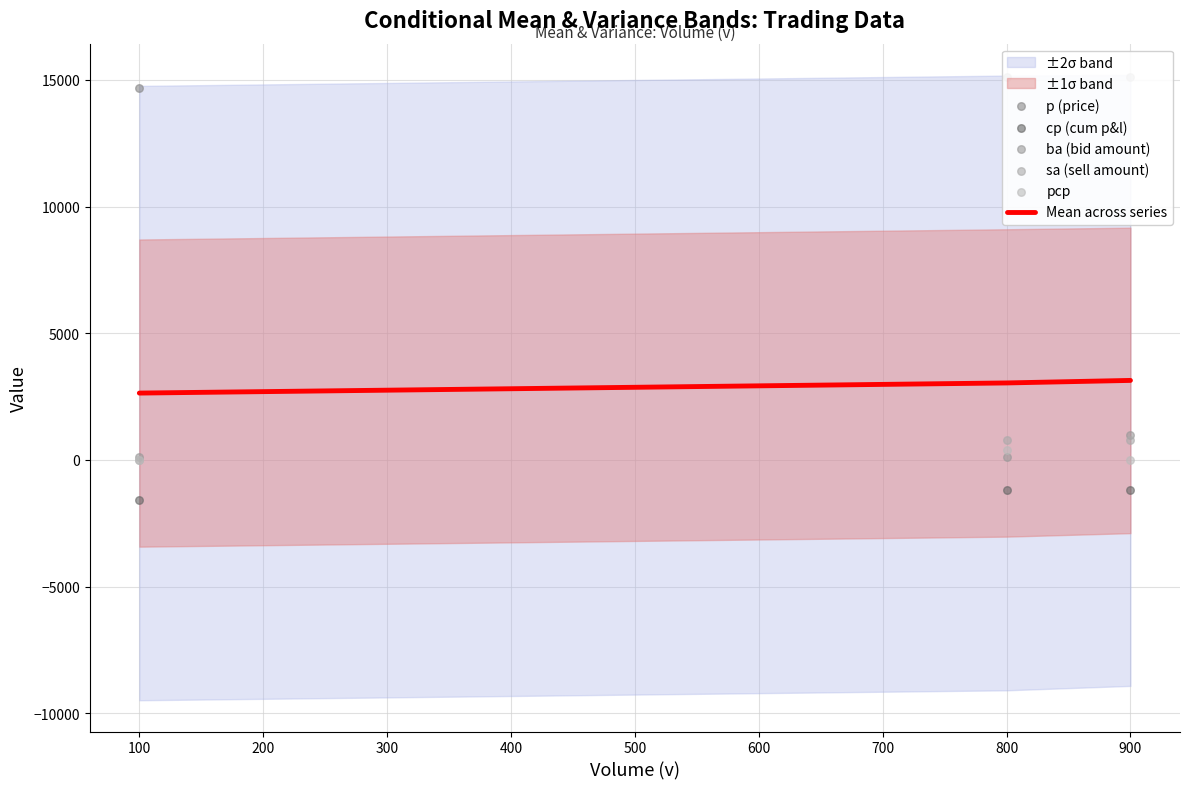

The value of Mean across series at 900 is 4449. True or false?

False